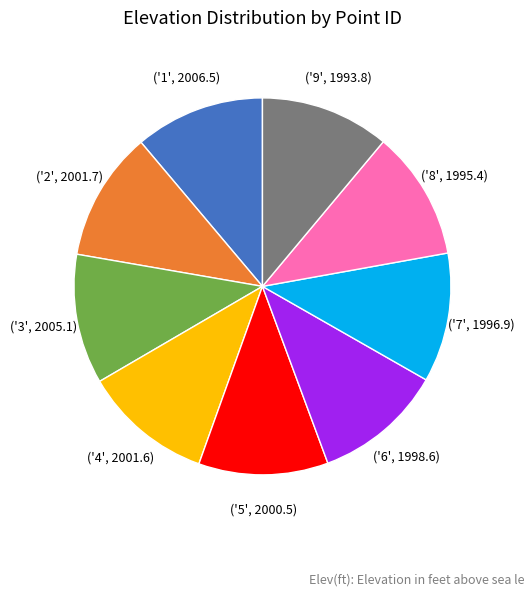

Is there any slice that represents more than half of the pie?

No